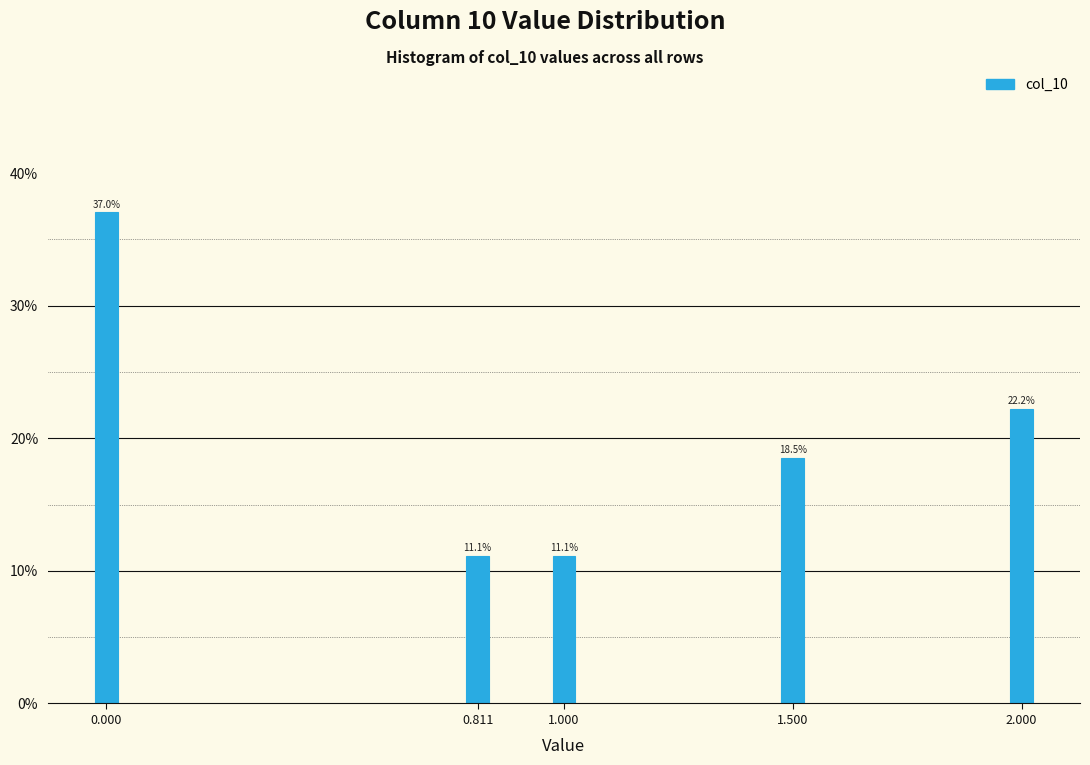

Are the bars horizontal?

No